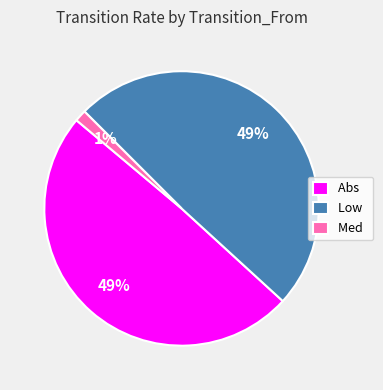

How many segments does this pie chart have?

3